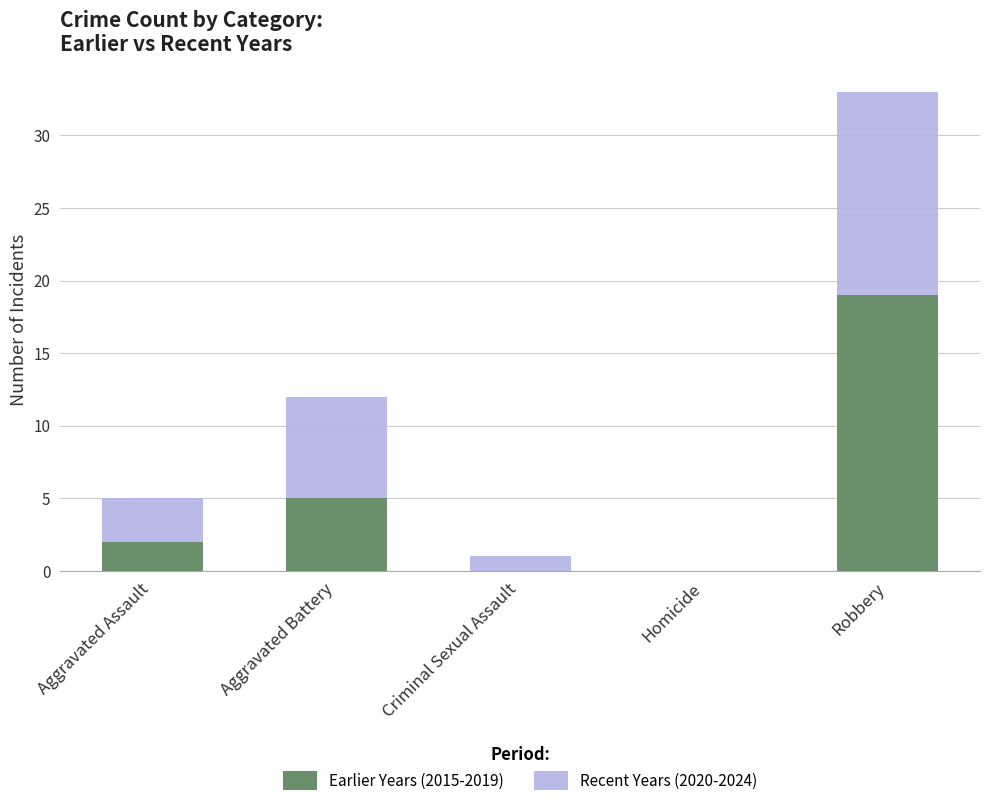

The Earlier Years (2015-2019) series shows 0 at Criminal Sexual Assault. True or false?

True